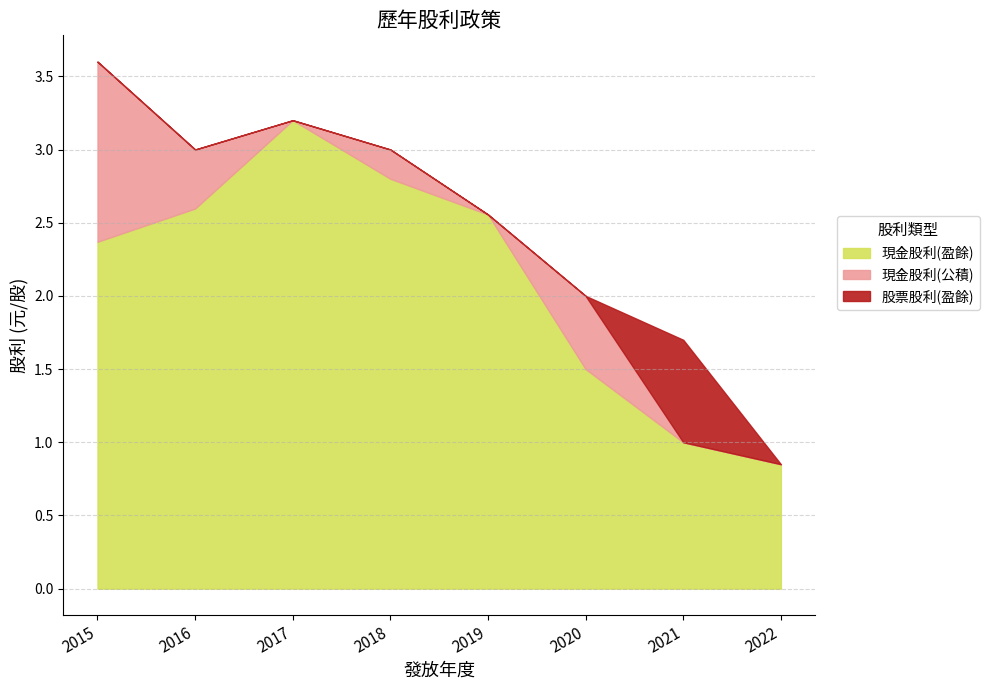

How many interior local peaks does the 股票股利(盈餘) series have?

1